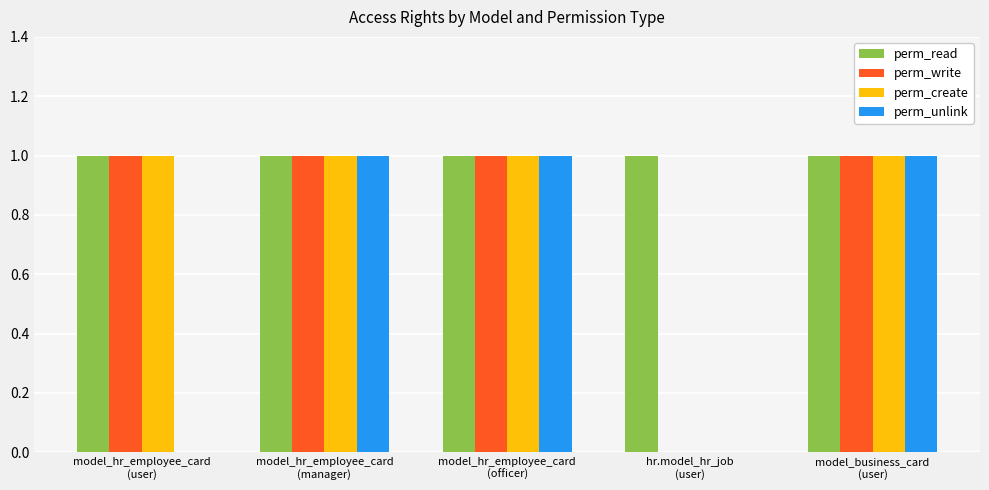

Which series has the largest total across all categories?

perm_read